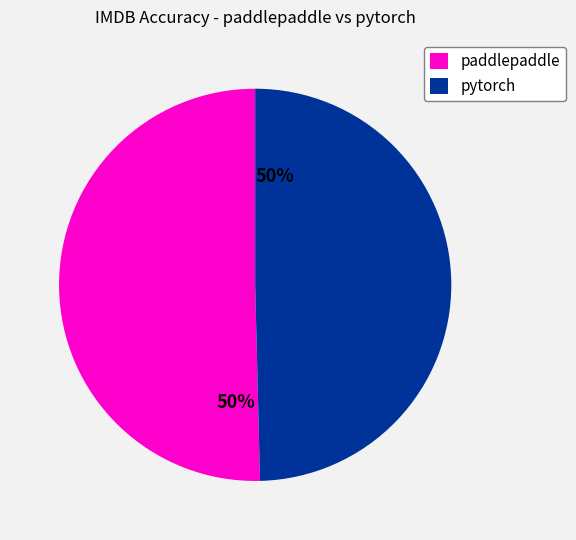

To the nearest percent, what is the average slice percentage?

50%